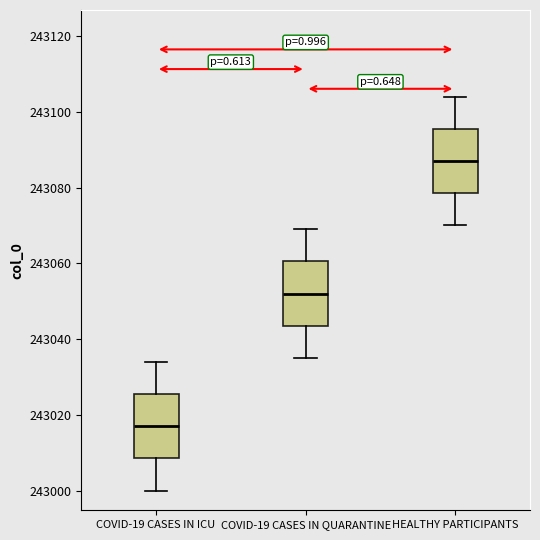

Reading left to right, transcribe this box plot: for each box, give where its median line is, the range the box spans, and where its two whiskers end, as read against the y-axis. The values are not printed on the chart, so give them approximately, as read against the axis.

COVID-19 CASES IN ICU: median 243018, box 243008 to 243026, whiskers 243000 to 243034
COVID-19 CASES IN QUARANTINE: median 243052, box 243044 to 243060, whiskers 243036 to 243070
HEALTHY PARTICIPANTS: median 243088, box 243078 to 243096, whiskers 243070 to 243104